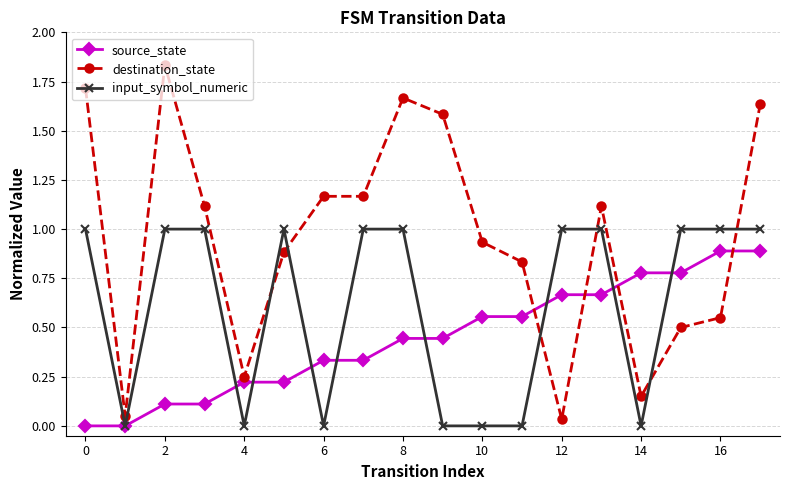

List the series in order of their overall mean, lowest first.

source_state, input_symbol_numeric, destination_state